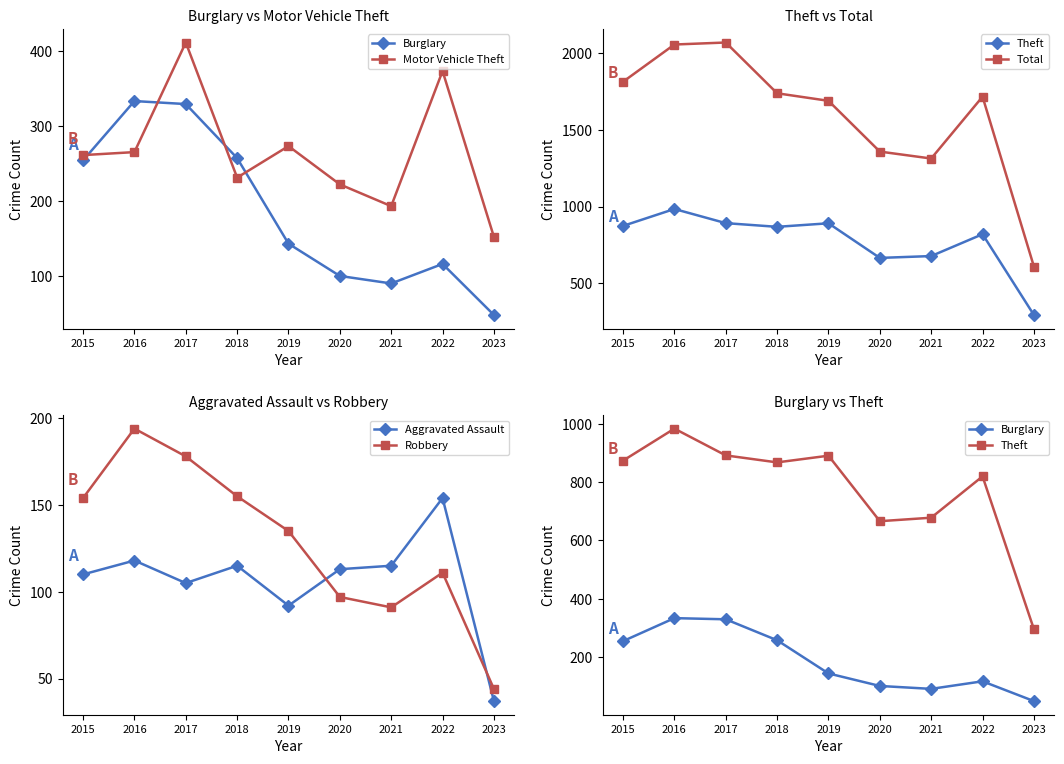

Is it true that Burglary equals 165 at 2022?

False